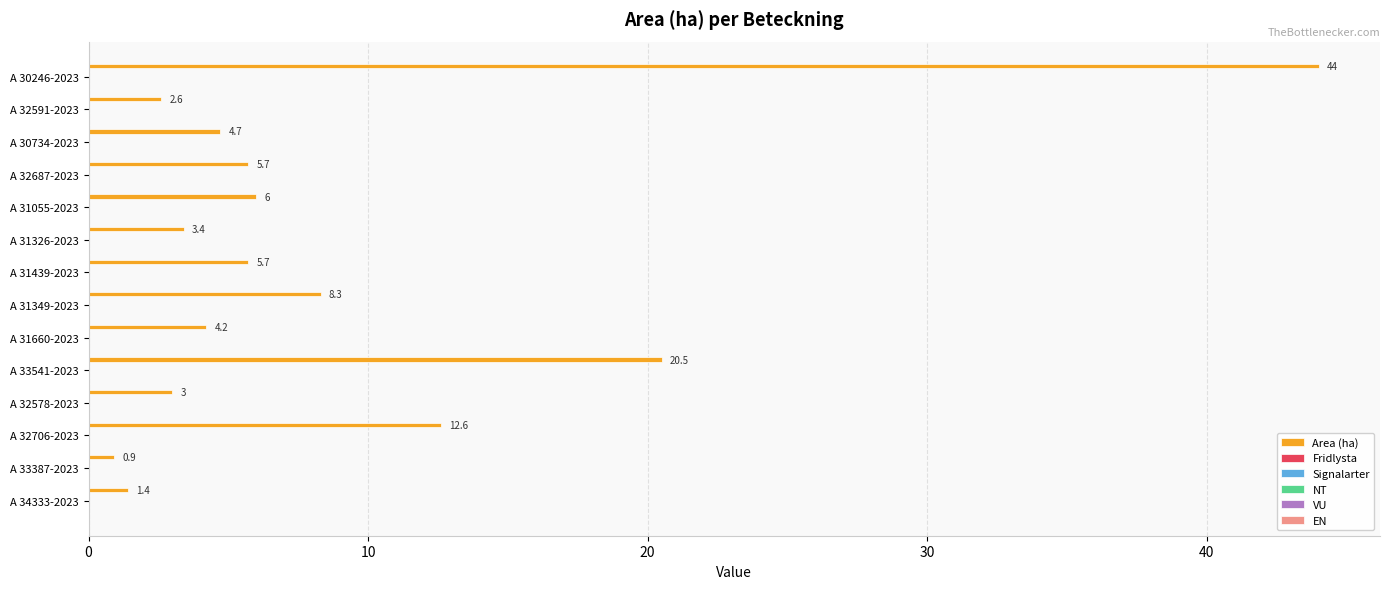

What is the value of the 12th bar from the top?

12.6